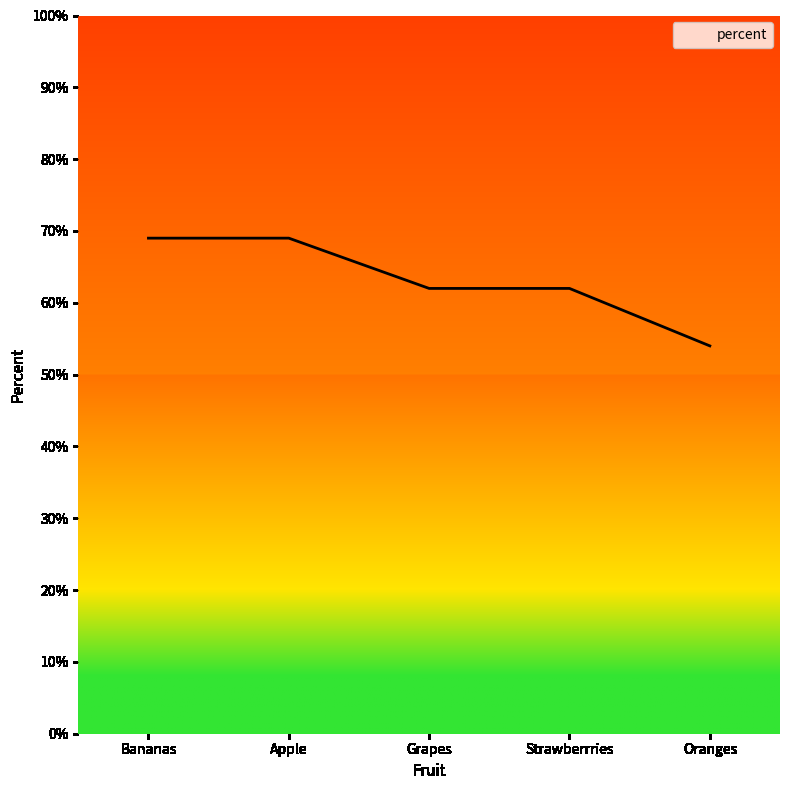

True or false: there are more than 2 points higher than both neighbors.

False